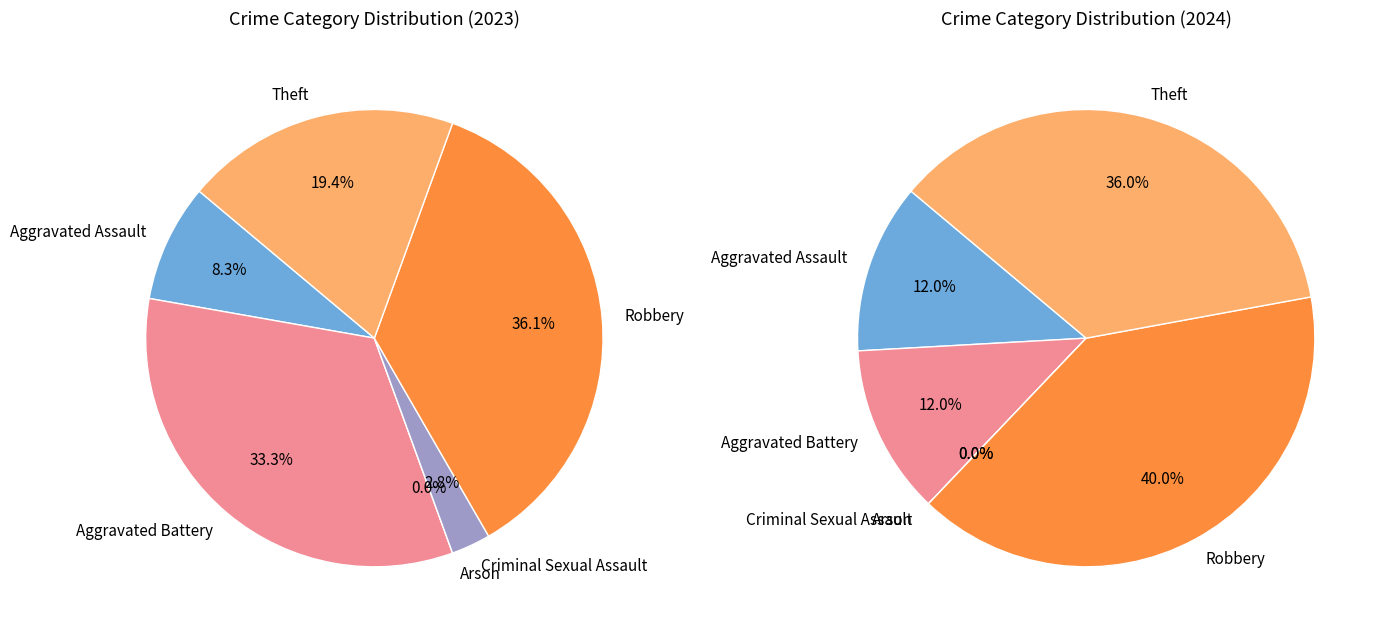

Which has a higher value, Theft or Arson?

Theft